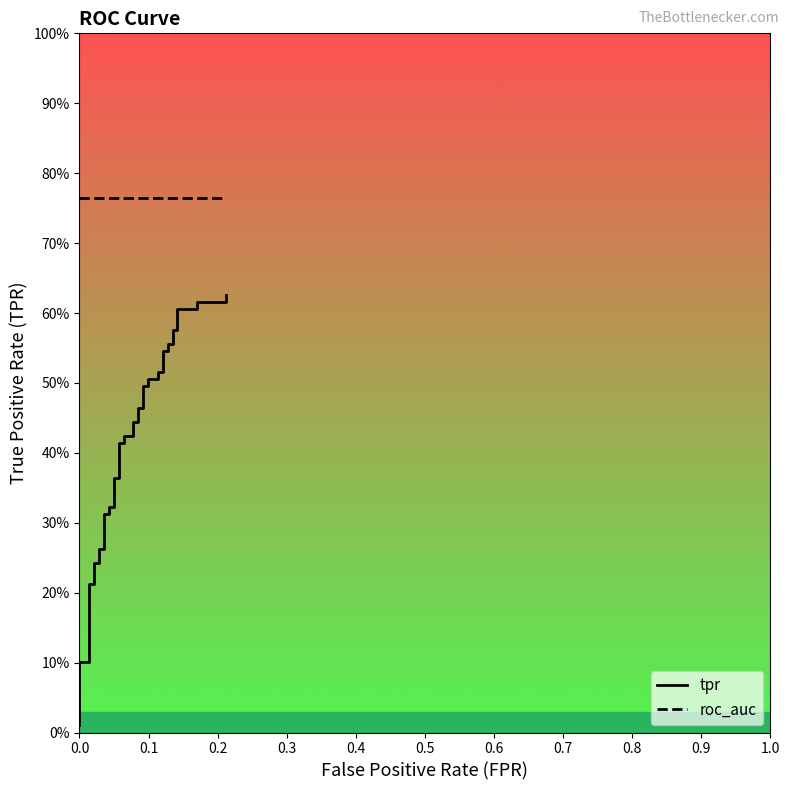

What is the sum of all tpr values?

16.6